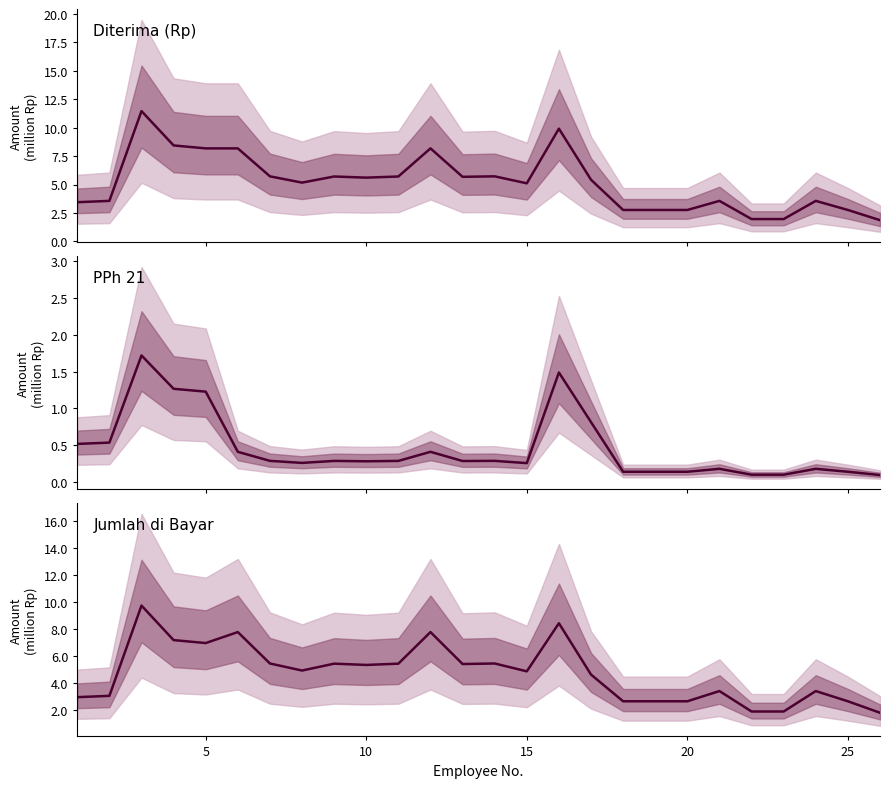

True or false: Diterima (Rp) and Jumlah di Bayar intersect in this chart.

False